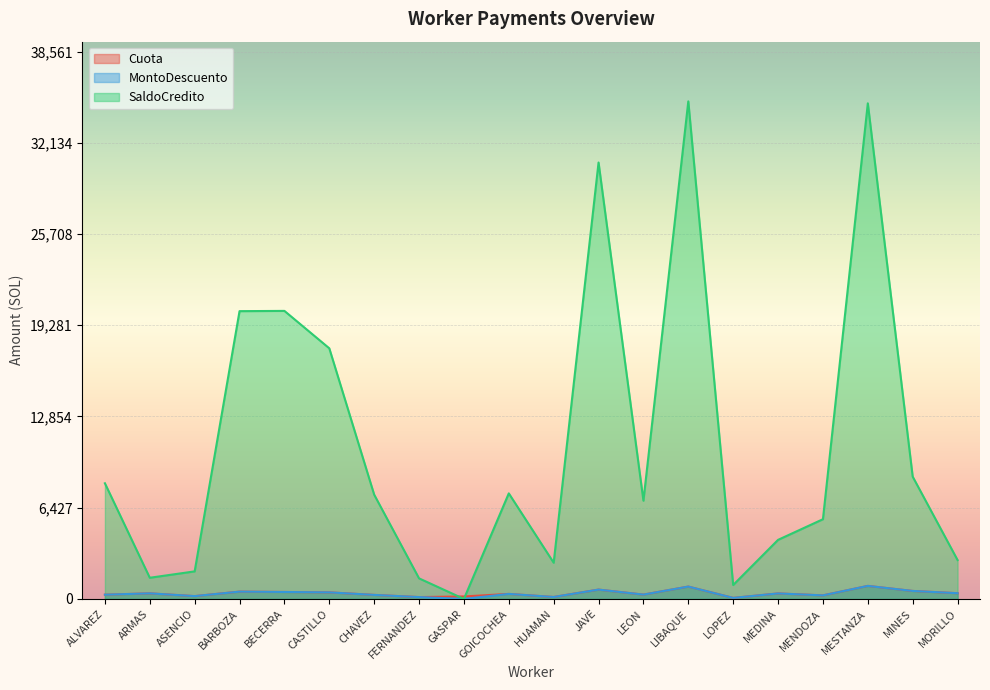

What is the sum of all SaldoCredito values?

218344.5